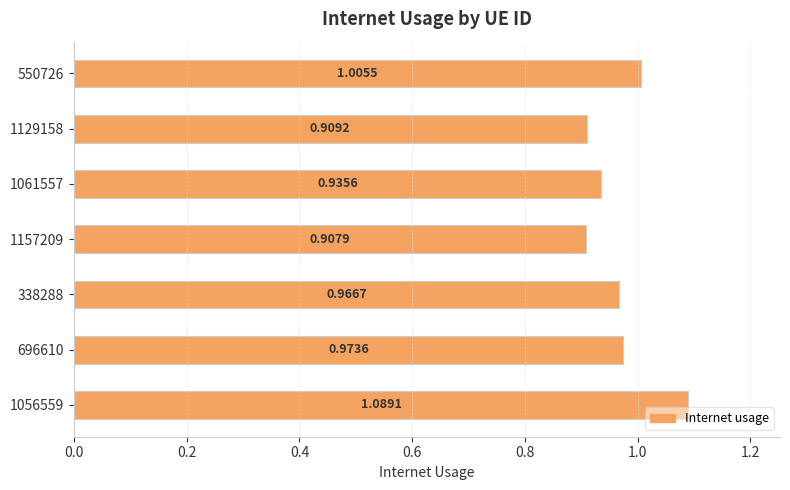

What is the change in value from 1157209 to 338288?

+0.1